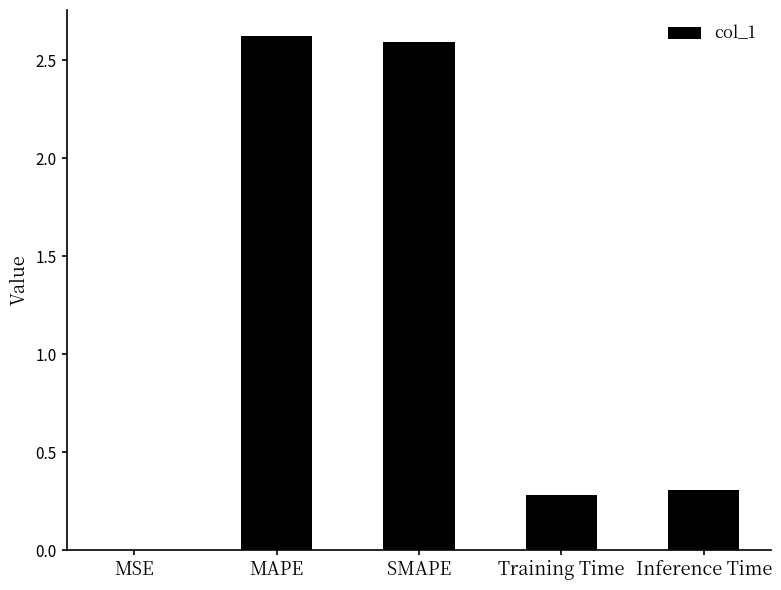

Does the chart contain stacked bars?

No